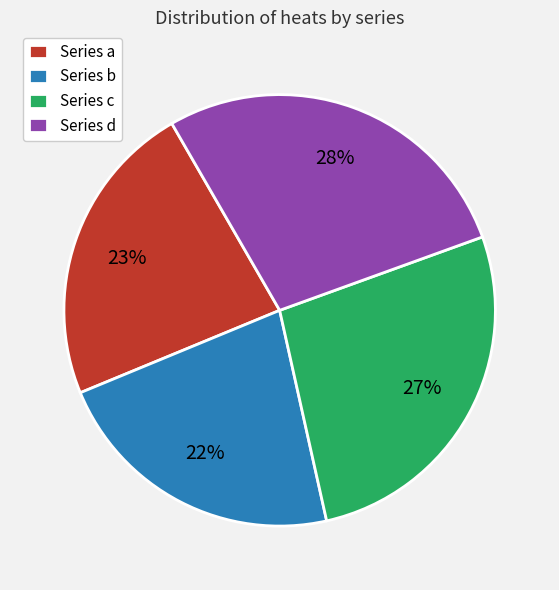

Which category has the biggest portion of the pie?

Series d